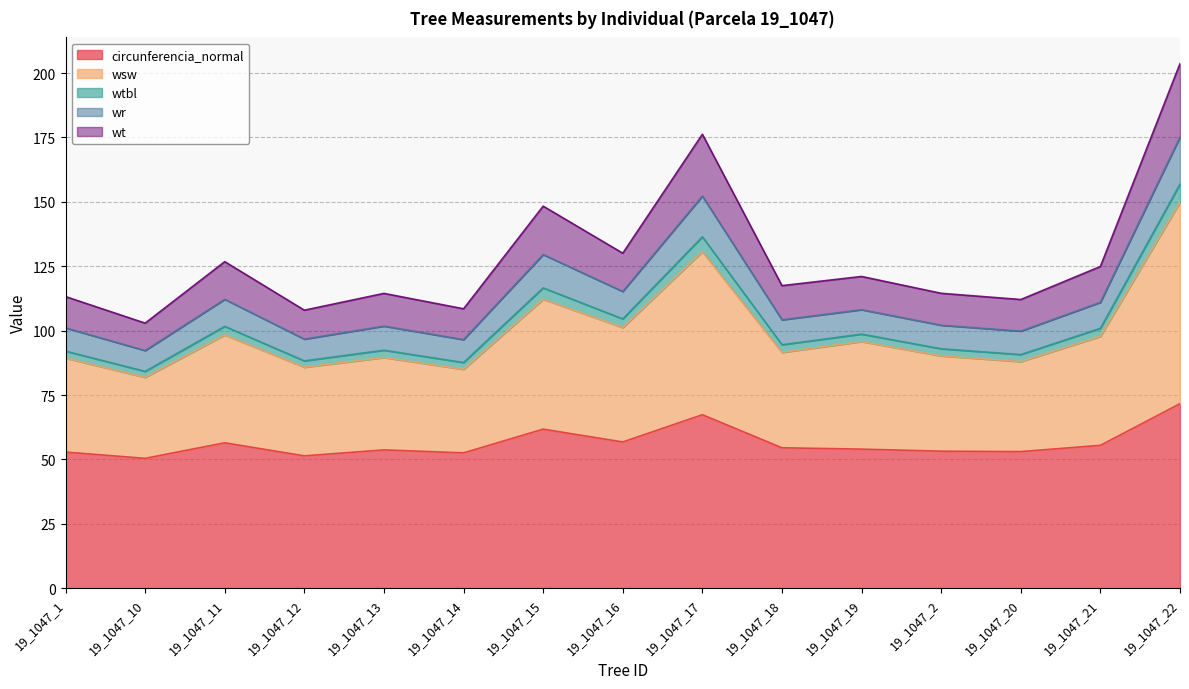

The value of wr at 19_1047_14 is 42.7. True or false?

False